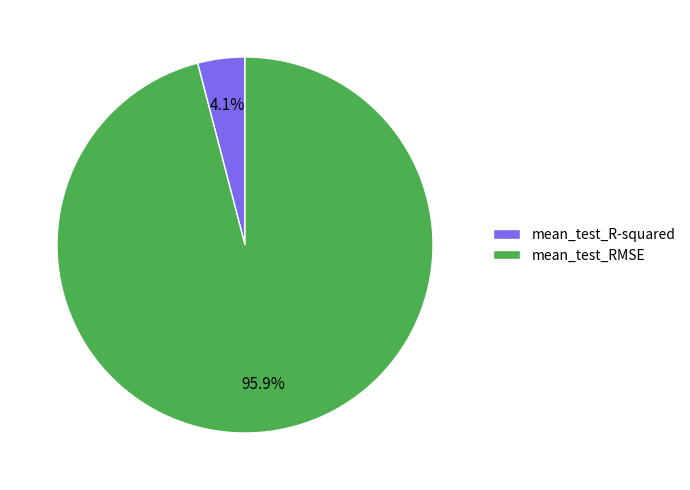

What is the smallest slice in the pie chart?

mean_test_R-squared